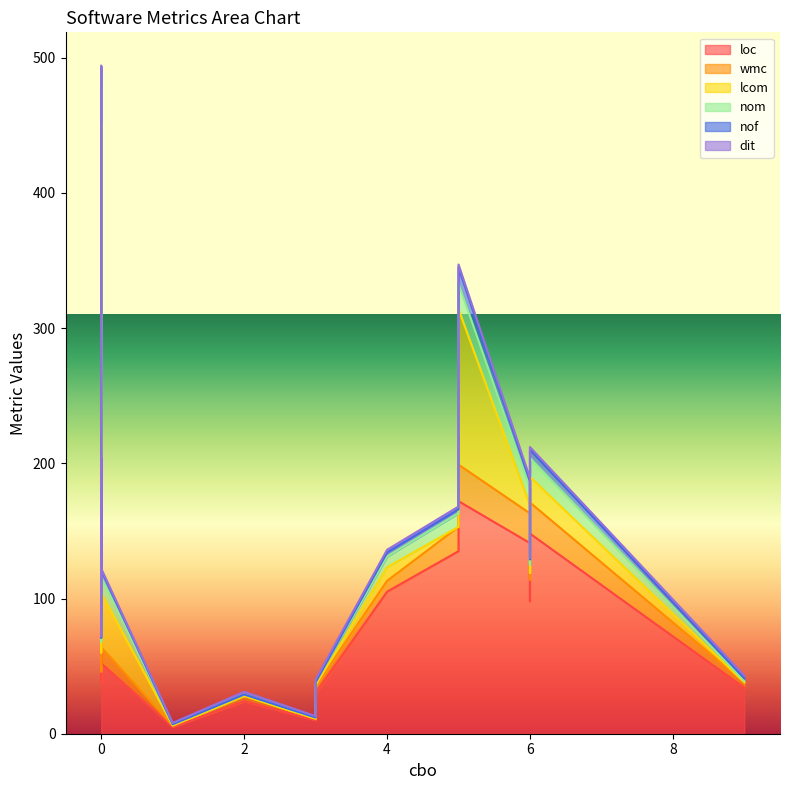

Rank the series at 6 from lowest to highest value.

dit, nof, lcom, nom, wmc, loc